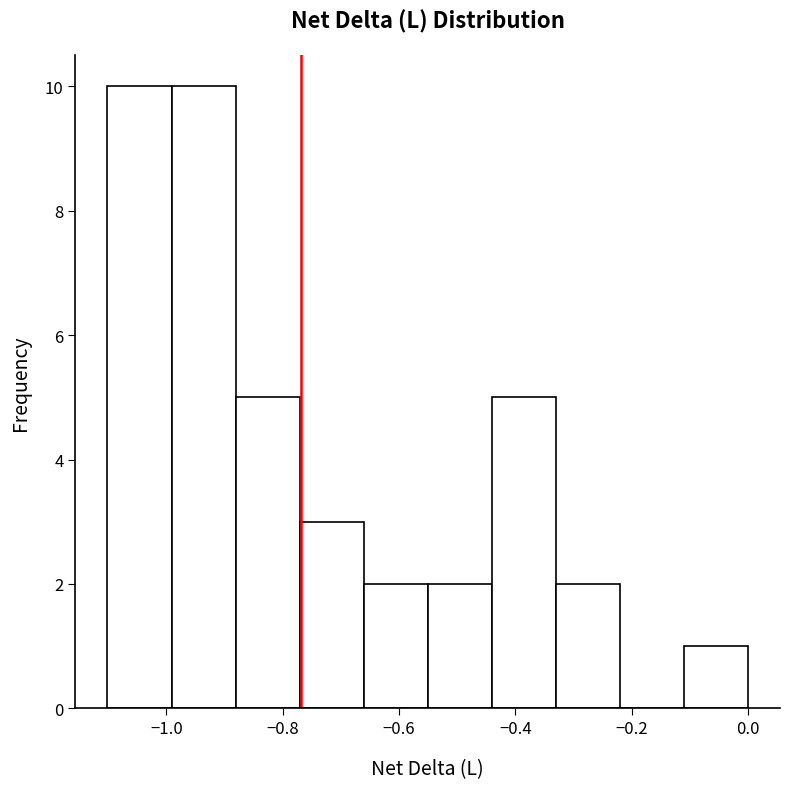

How tall is the bar that spans -0.78 to -0.66 on the x-axis? Neither the bar edges nor the heights are printed on the chart, so give them approximately, as read against the axes.

3